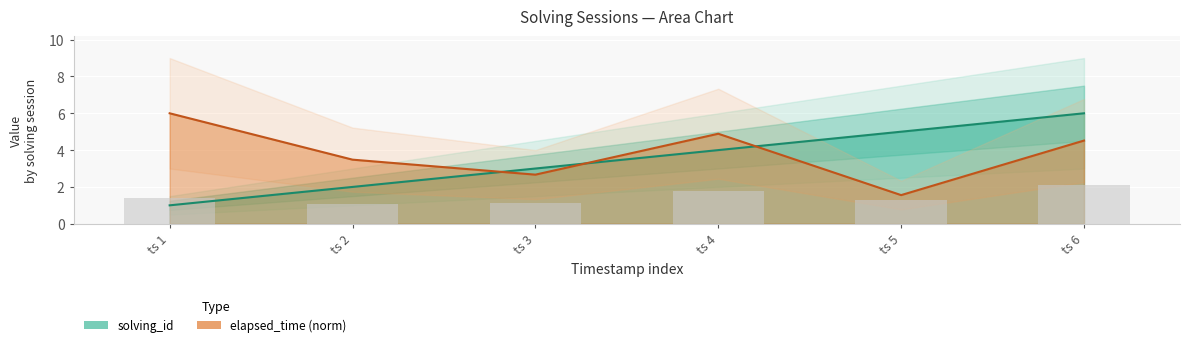

What is the total value across all series at ts 4?

8.9